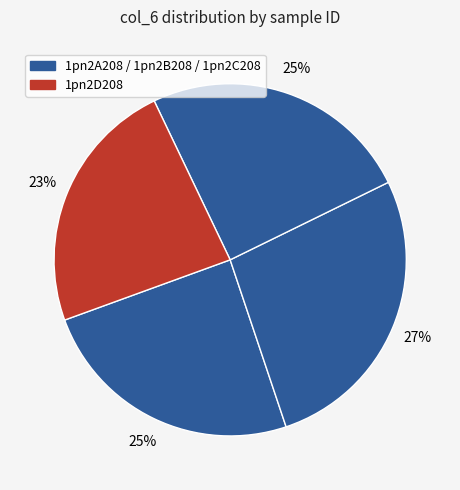

Count the number of slices in the pie.

4